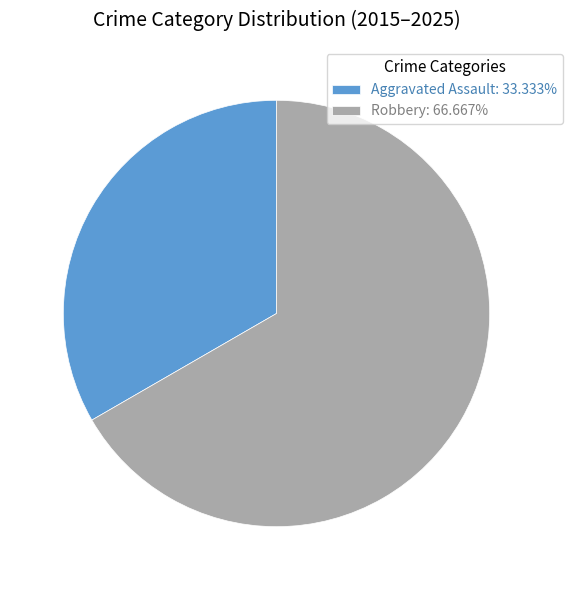

How many segments does this pie chart have?

2